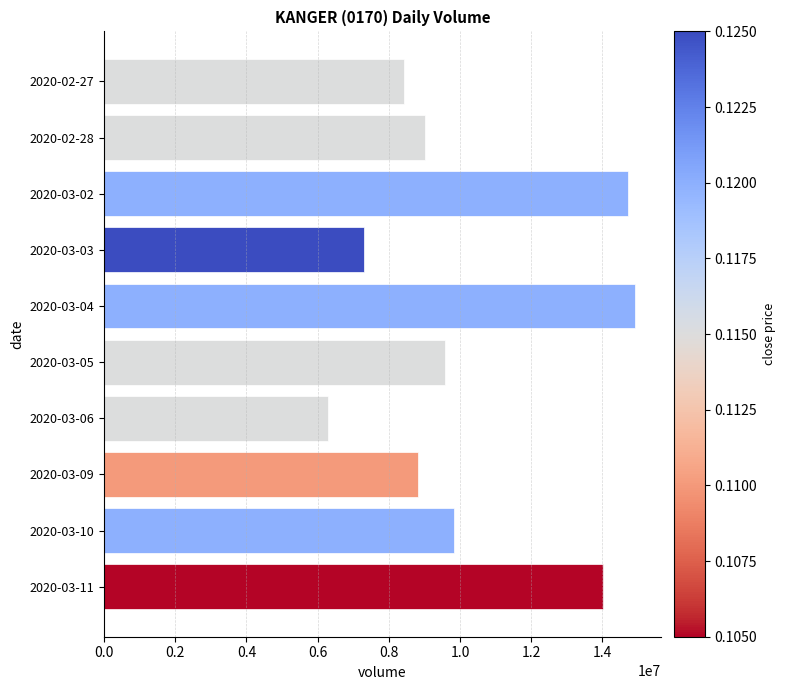

Reading top to bottom, what are all the values shown in this chart?

2020-02-27=8431600	2020-02-28=9004500	2020-03-02=14714600	2020-03-03=7291600	2020-03-04=14902500	2020-03-05=9585500	2020-03-06=6282500	2020-03-09=8823400	2020-03-10=9831500	2020-03-11=14016600